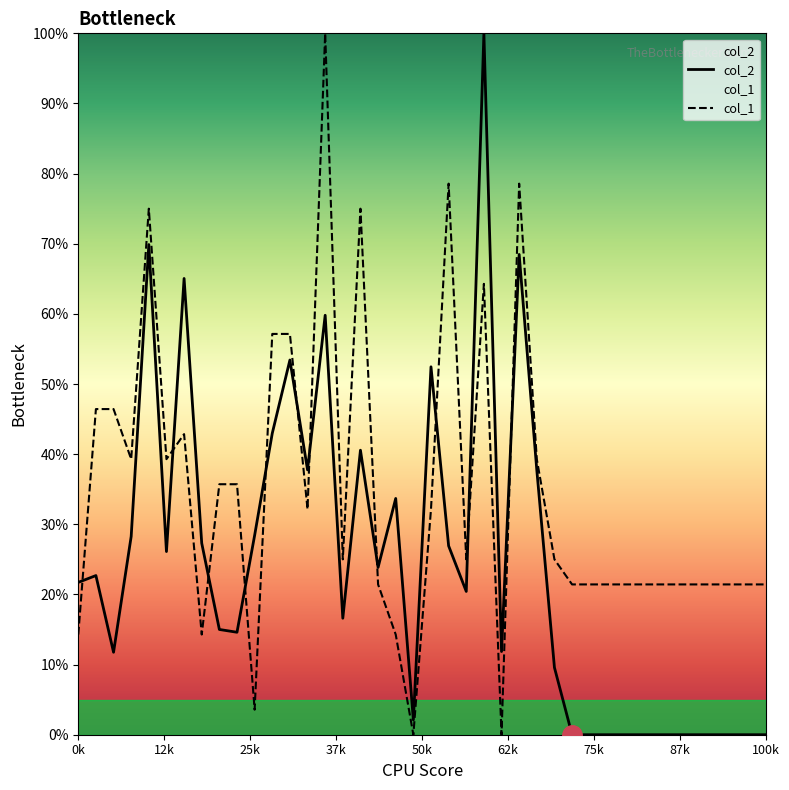

At which category does the chart reach its minimum across all series?

28